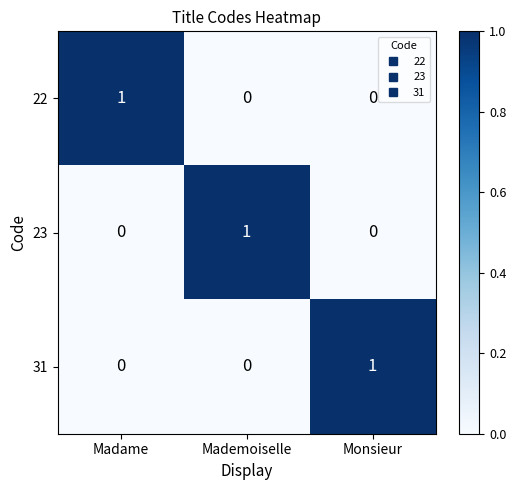

Reading left to right, transcribe all the data shown in this chart.

22: Madame=1	Mademoiselle=0	Monsieur=0
23: Madame=0	Mademoiselle=1	Monsieur=0
31: Madame=0	Mademoiselle=0	Monsieur=1